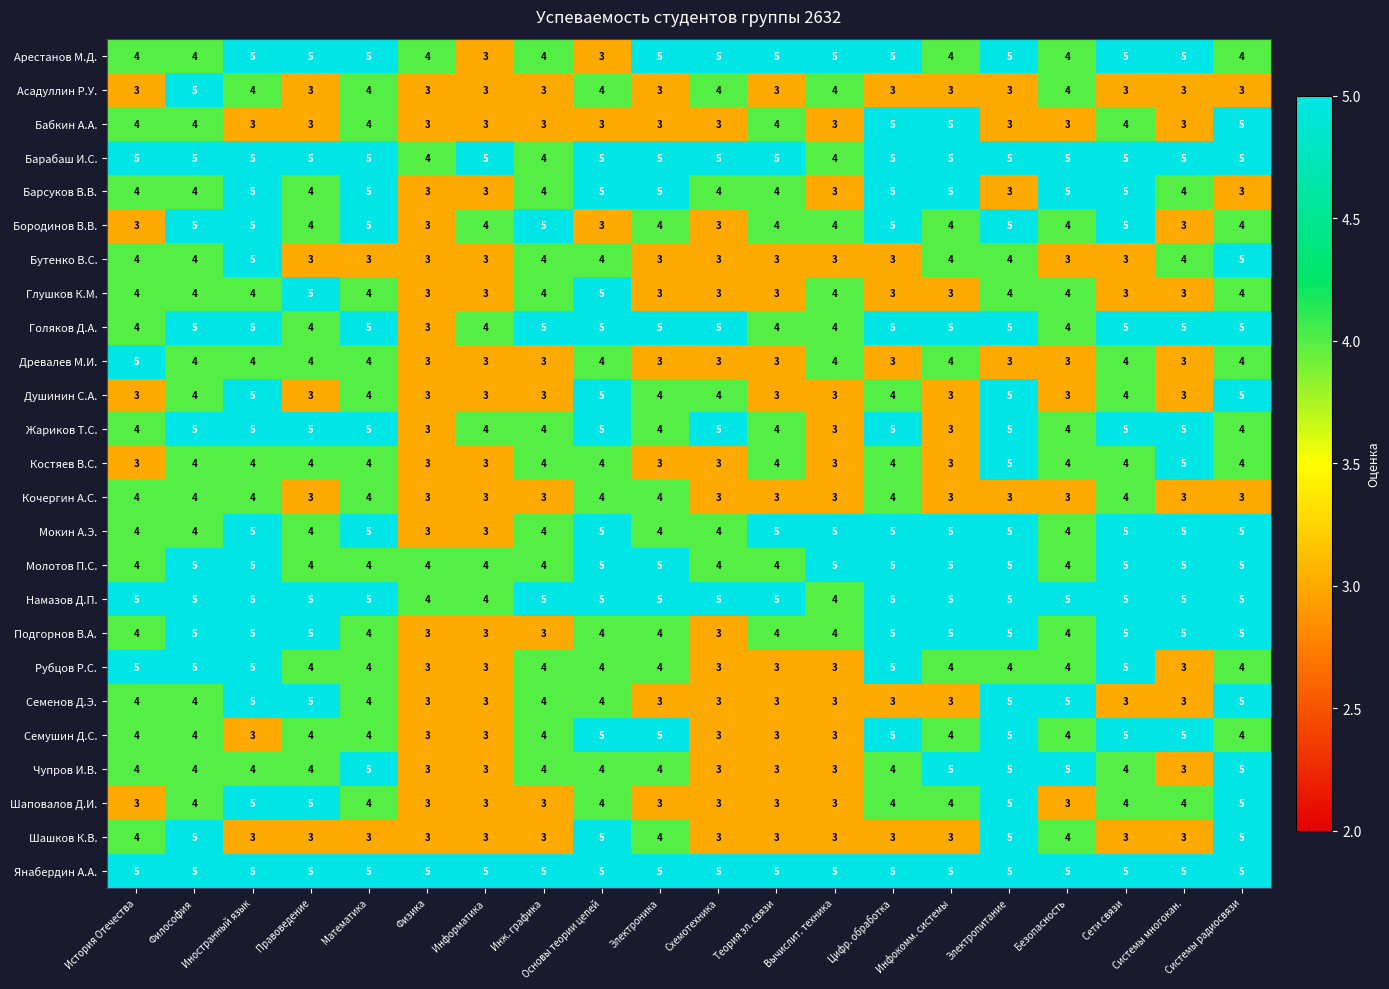

How many categories are shown in the chart?

20